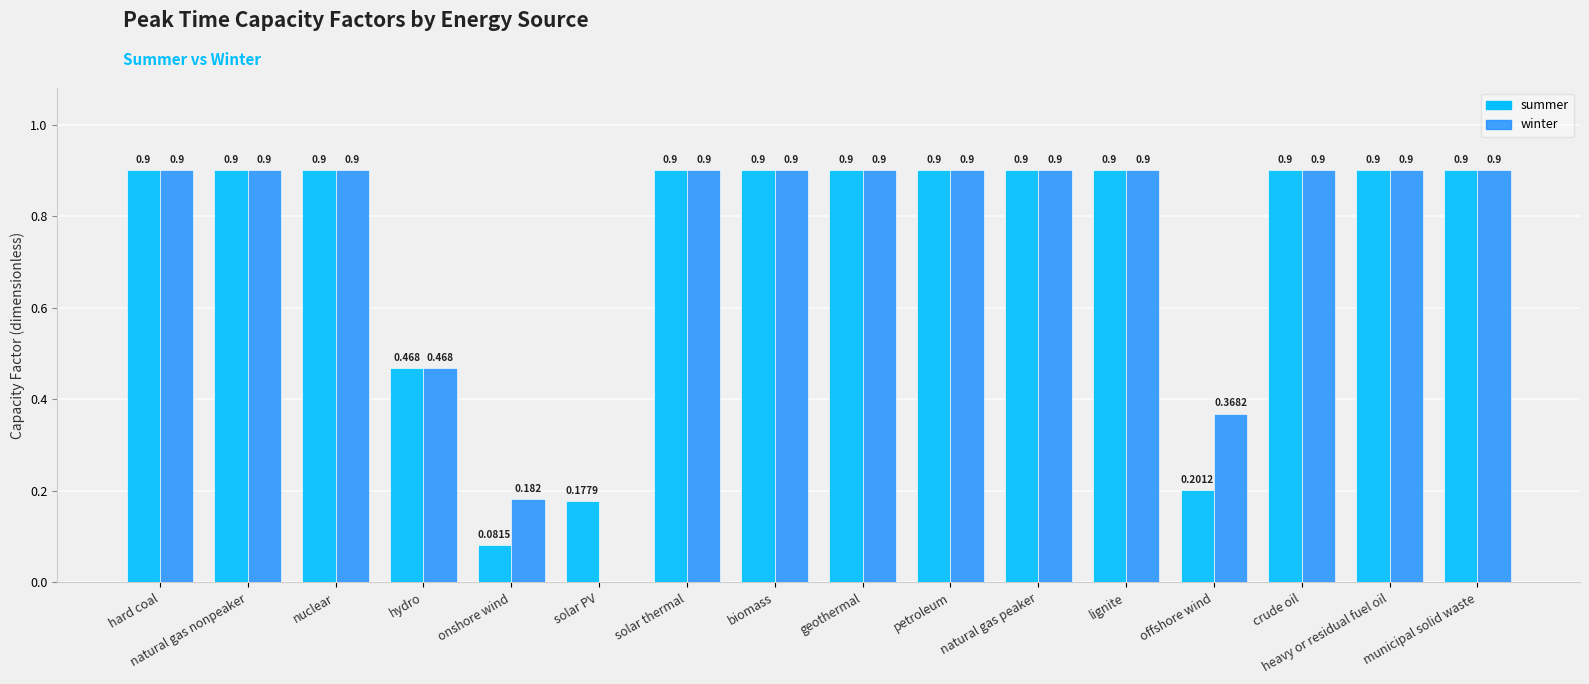

What is the sum of the winter values at crude oil and natural gas nonpeaker?

1.8